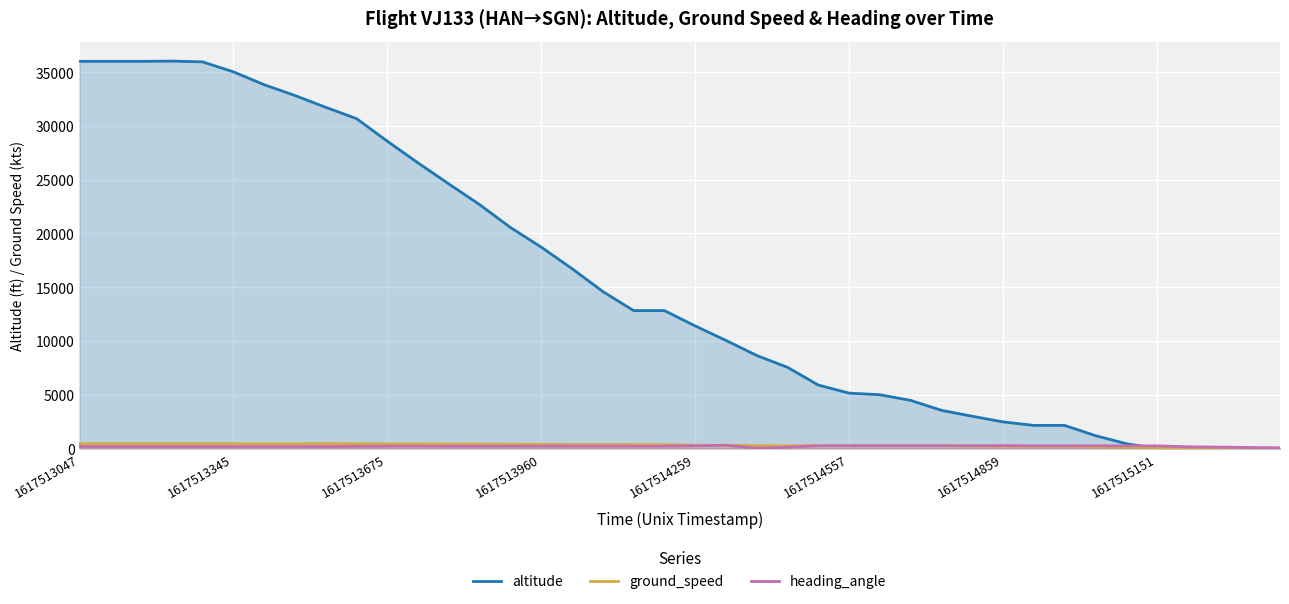

Between 38 and 29, which is larger?

29